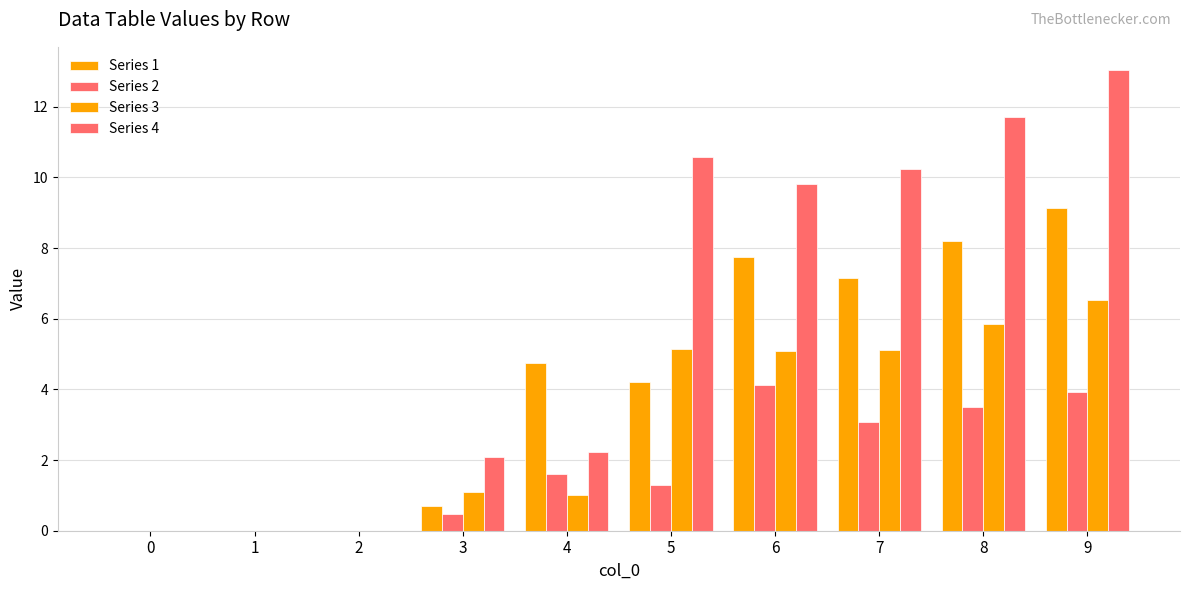

At which category is the sum across all series the highest?

9